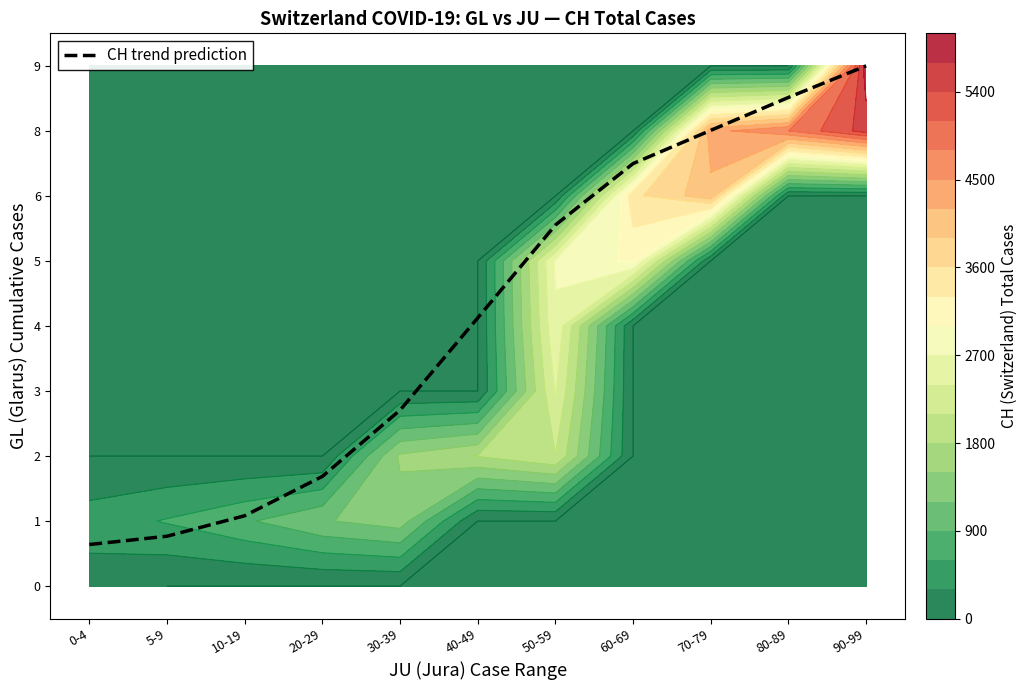

What is the difference between the second highest and minimum values?

6.9